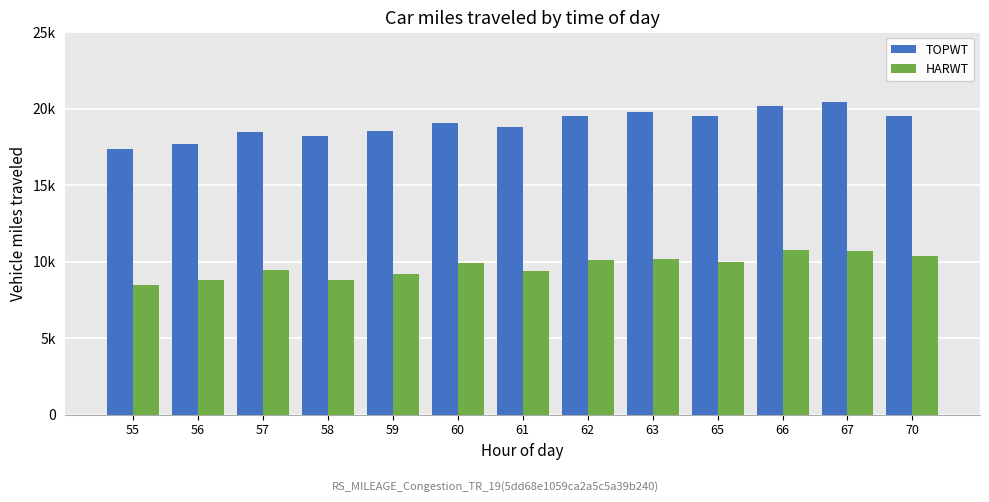

Reading left to right, what are all the values shown in this chart?

TOPWT: 17385.7	17683.8	18487.0	18202.3	18566.7	19070.0	18814.0	19492.0	19811.0	19513.0	20160.0	20436.0	19549.0
HARWT: 8479.0	8823.8	9432.0	8825.7	9205.2	9906.0	9393.0	10119.0	10197.0	9983.7	10790.0	10671.0	10396.0